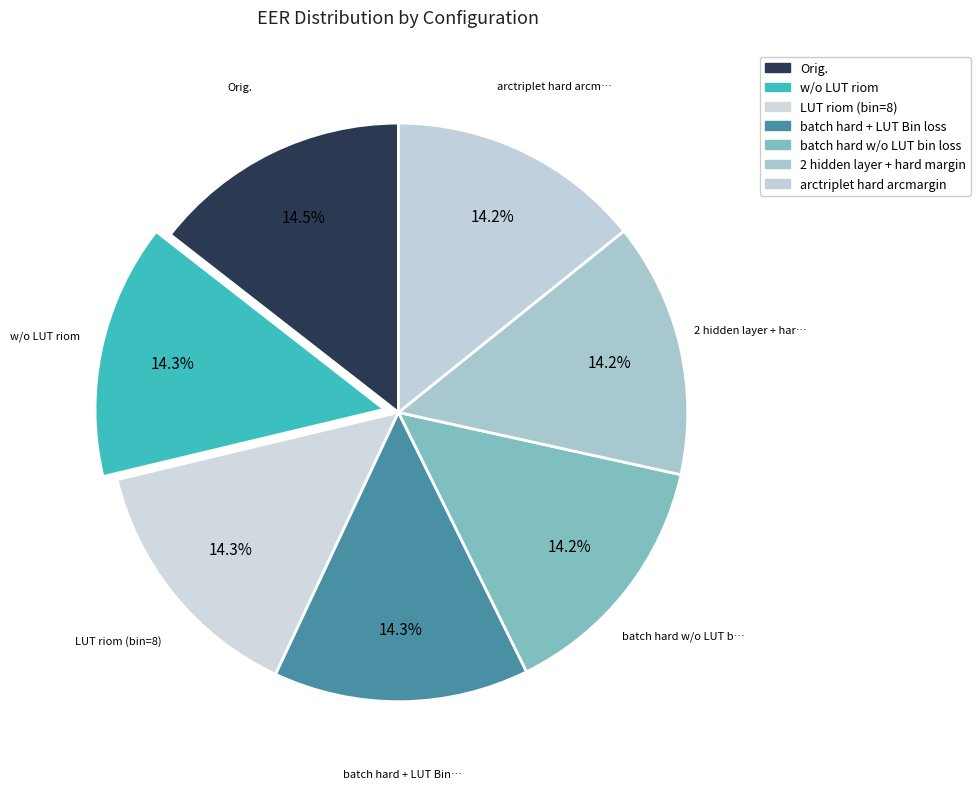

Count the number of slices in the pie.

7